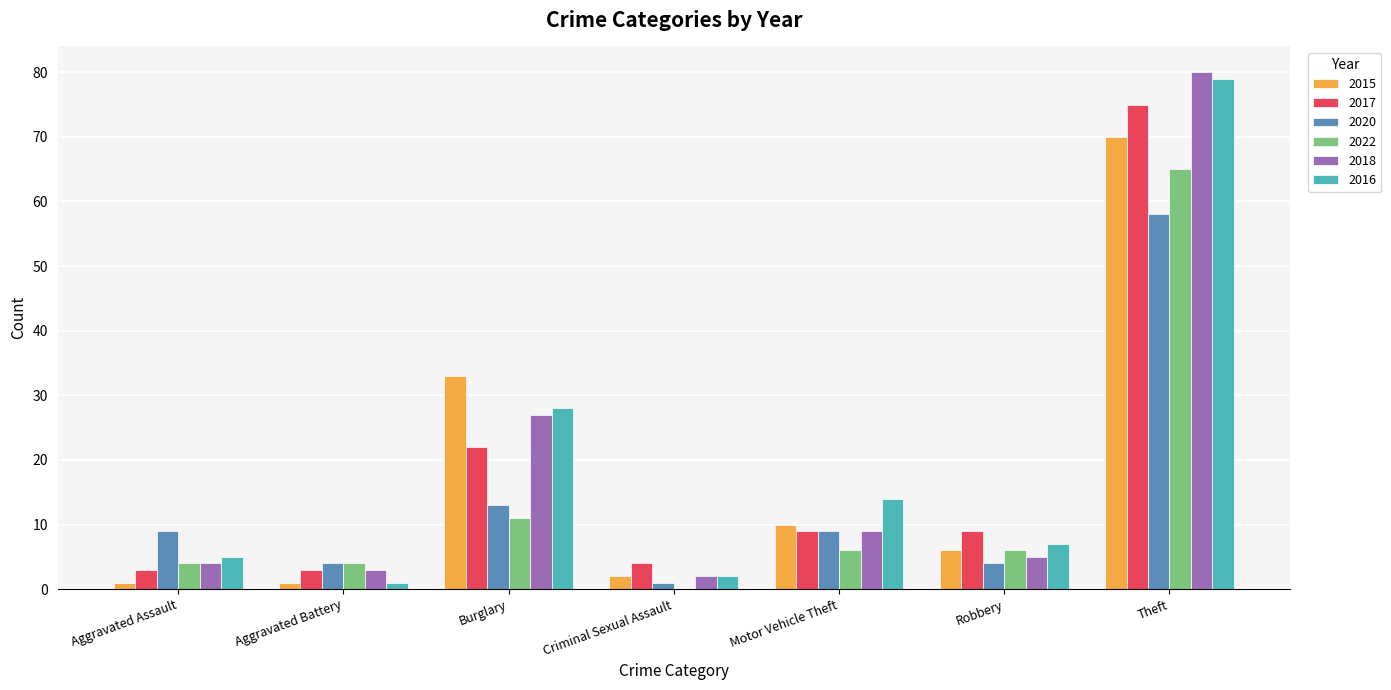

At which category is the sum across all series the highest?

Theft